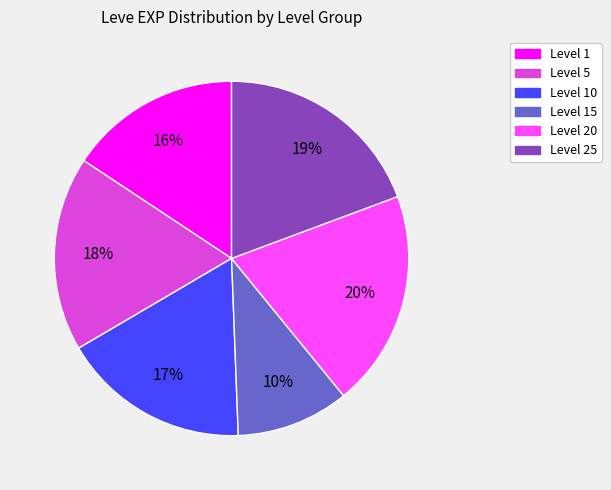

Which has a higher value, Level 15 or Level 20?

Level 20